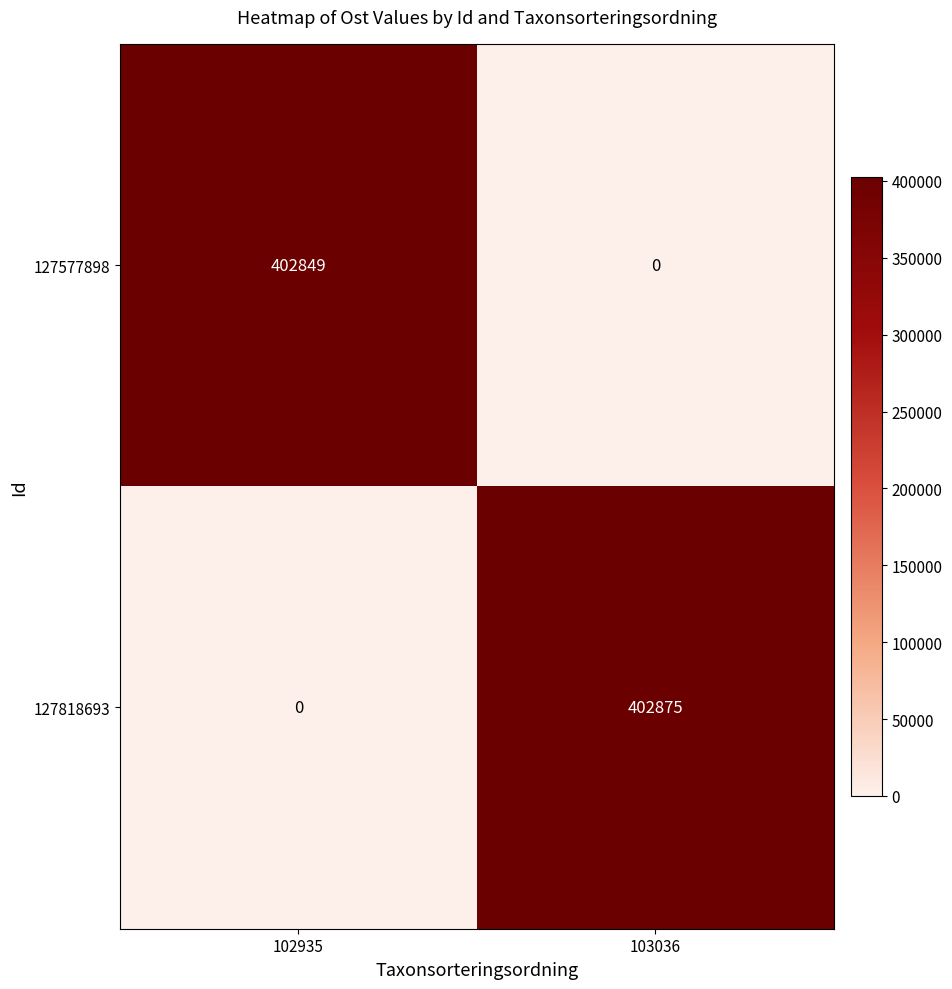

Rank the series by their average value, from lowest to highest.

127577898, 127818693